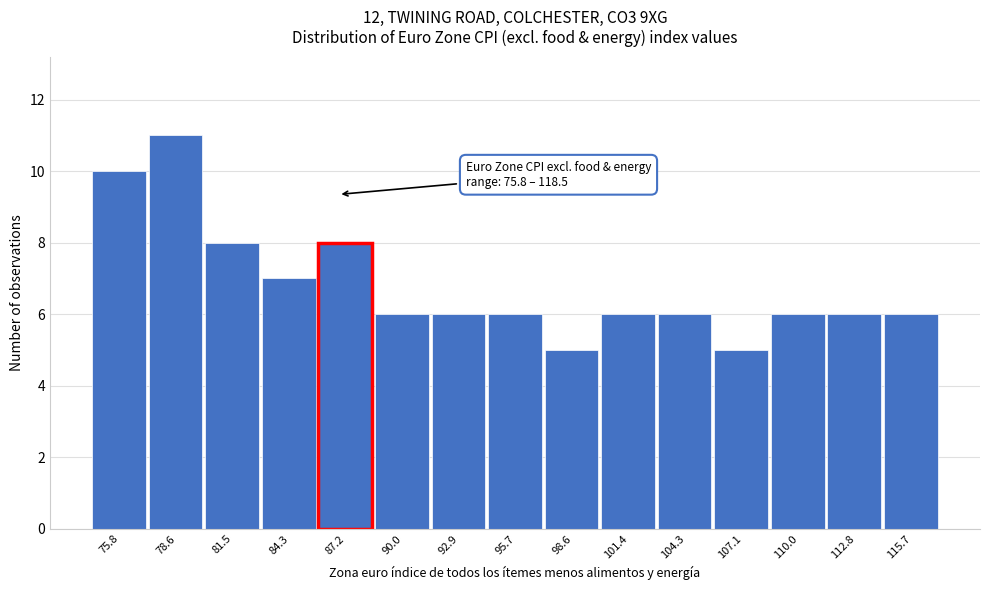

Reading left to right, transcribe all the data shown in this chart.

75.8=10	78.6=11	81.5=8	84.3=7	87.2=8	90.0=6	92.9=6	95.7=6	98.6=5	101.4=6	104.3=6	107.1=5	110.0=6	112.8=6	115.7=6